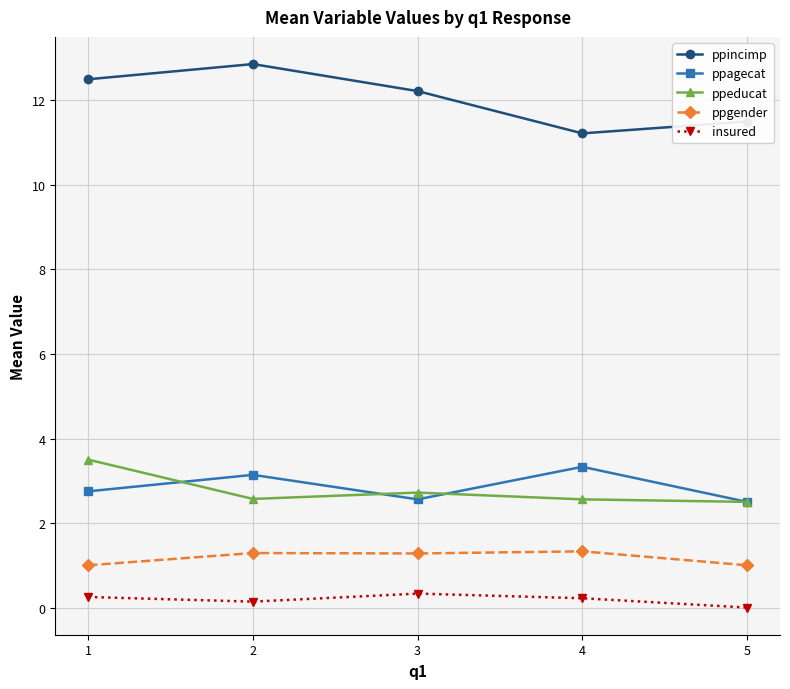

Between 2 and 4, which series saw the biggest shift?

ppincimp